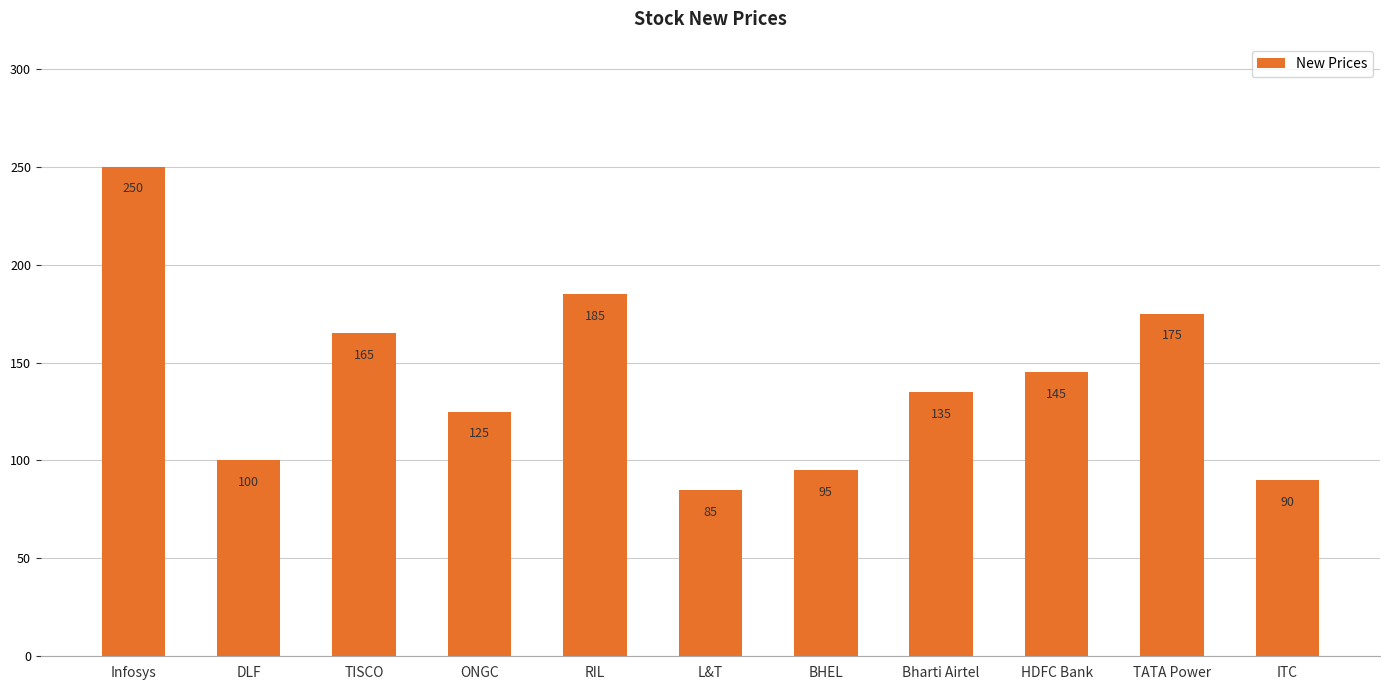

What is the ratio of the value at TATA Power to the value at RIL?

0.9